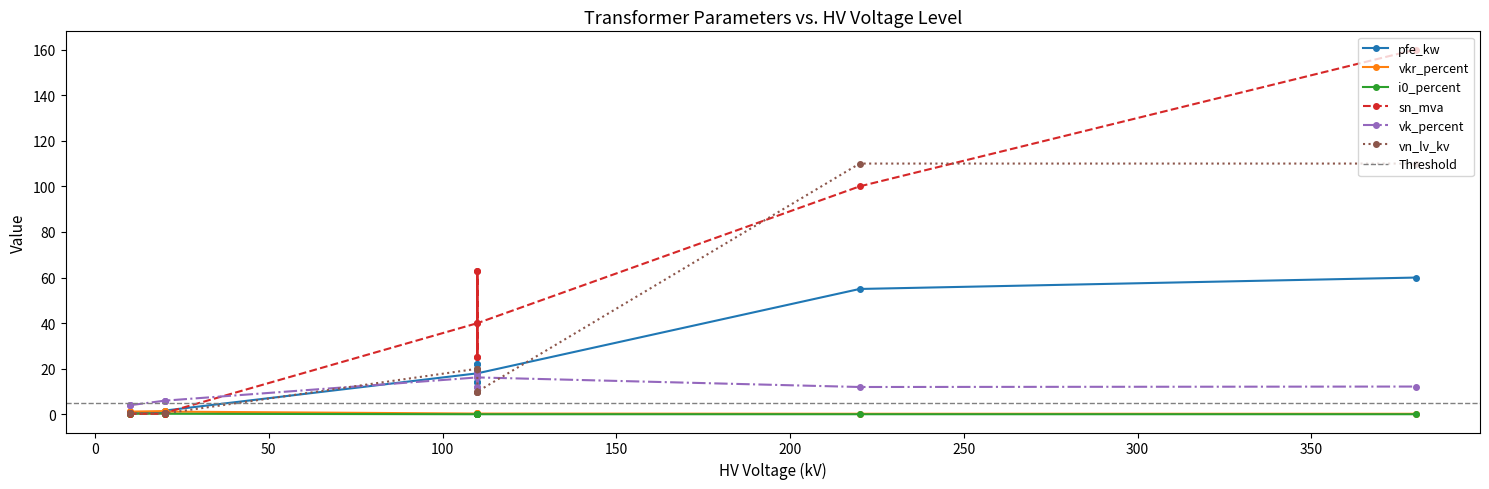

In sn_mva, how many points are lower than both neighbors (excluding endpoints)?

3